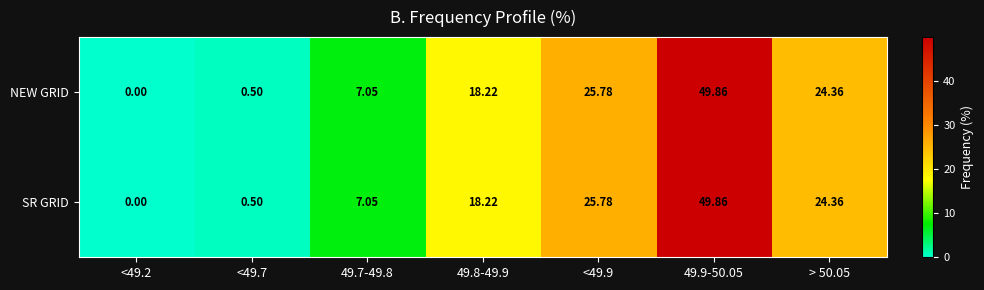

Is the value of SR GRID at 49.7-49.8 greater than the value of NEW GRID at > 50.05?

No